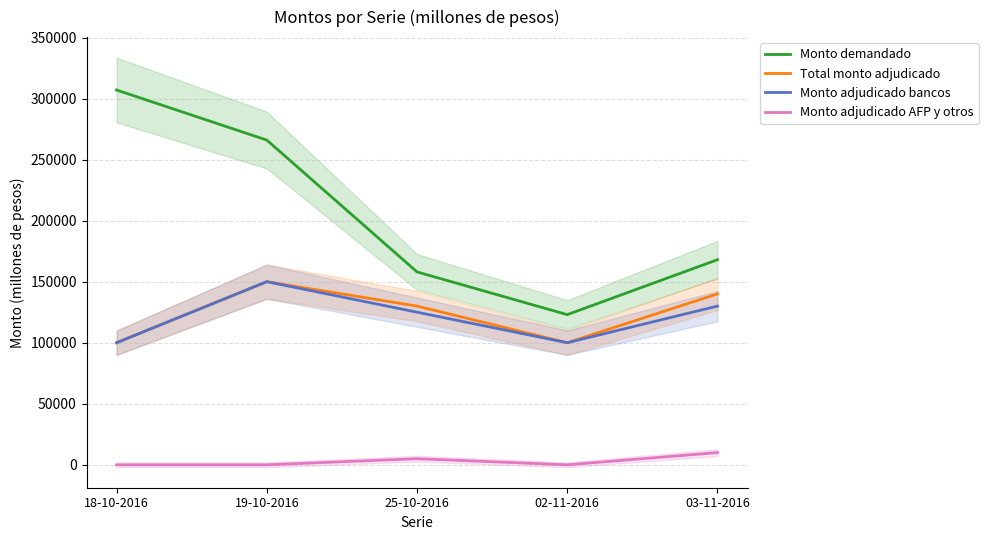

Is the value of Monto adjudicado bancos at 25-10-2016 greater than the value of Total monto adjudicado at 03-11-2016?

No